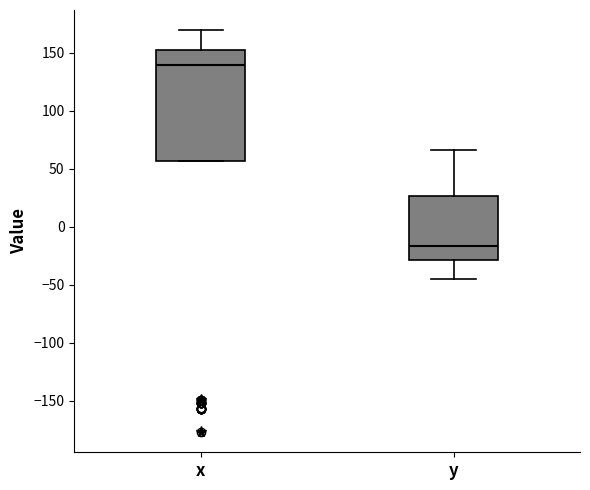

Reading left to right, read every box against the y-axis: the position of its median line, the range the box covers, and the ends of its whiskers. The values are not printed on the chart, so give them approximately, as read against the axis.

x: median 140, box 55 to 155, whiskers 55 to 170
y: median -15, box -30 to 25, whiskers -45 to 65